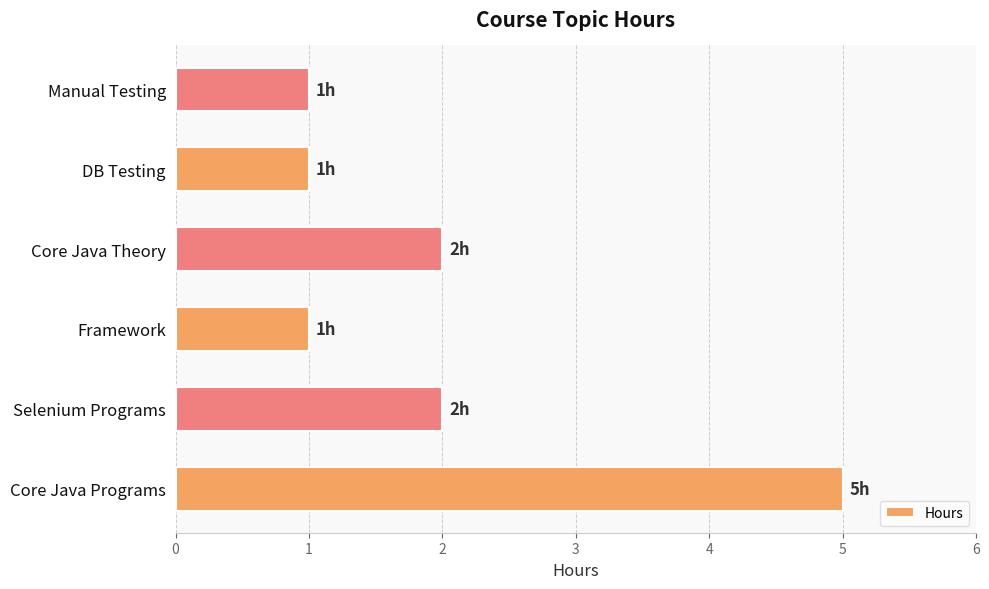

What value does the data have at Core Java Programs?

5